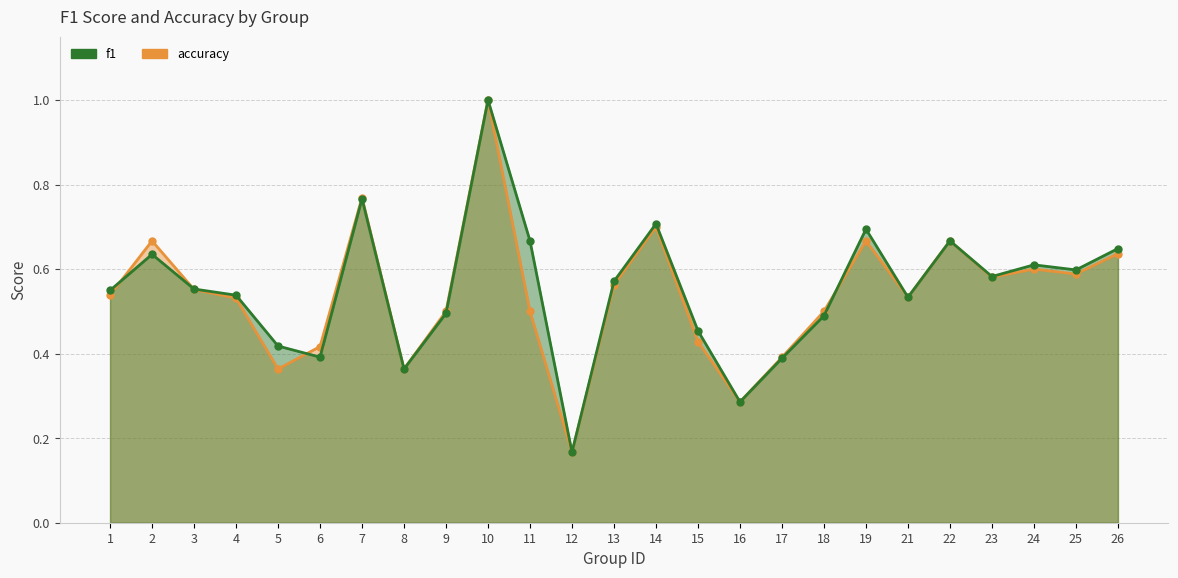

What is the difference between the second highest and second lowest values in the f1 series?

0.5